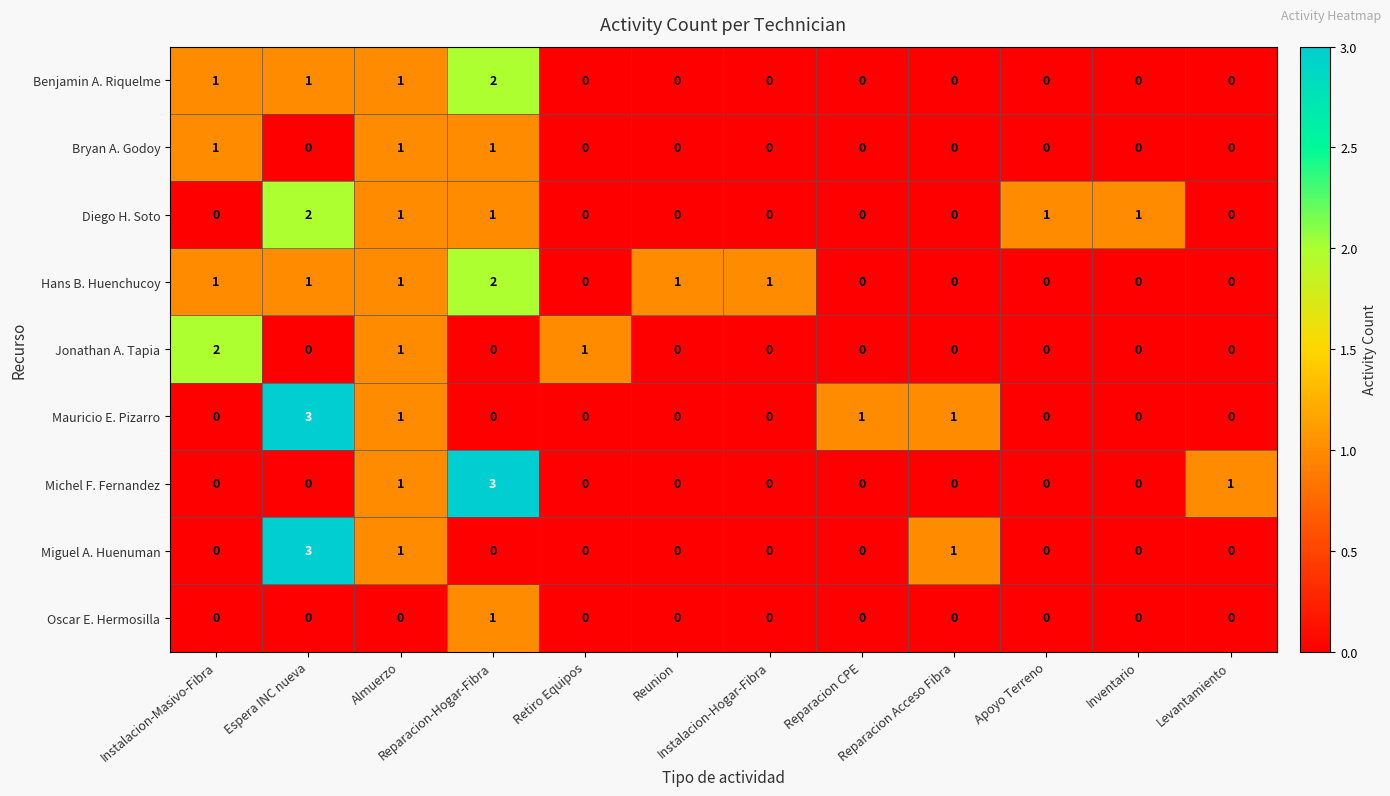

What is the greatest value displayed?

3